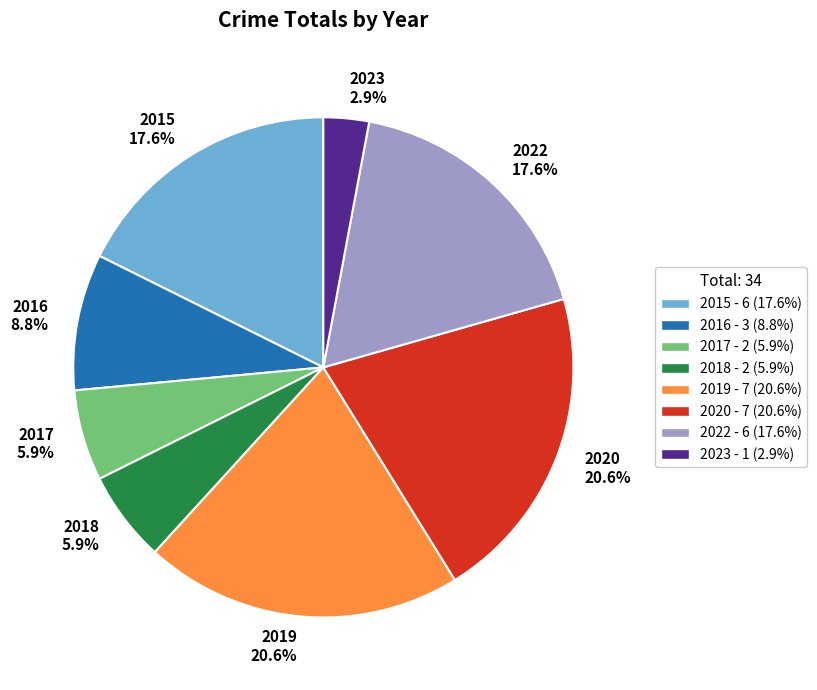

To the nearest percent, what is the average slice percentage?

12%